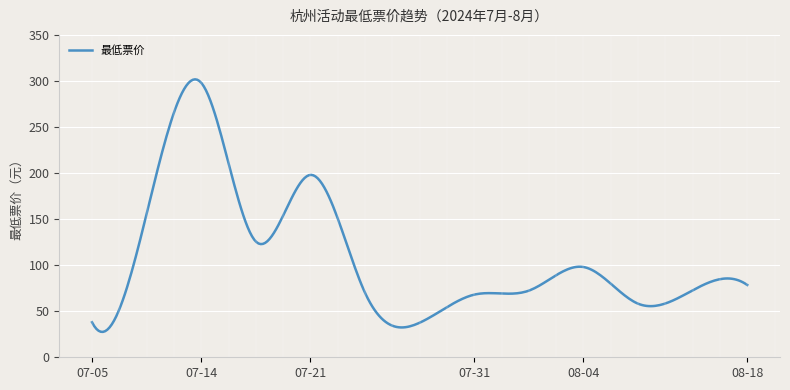

What is the minimum value shown in the chart?

27.6